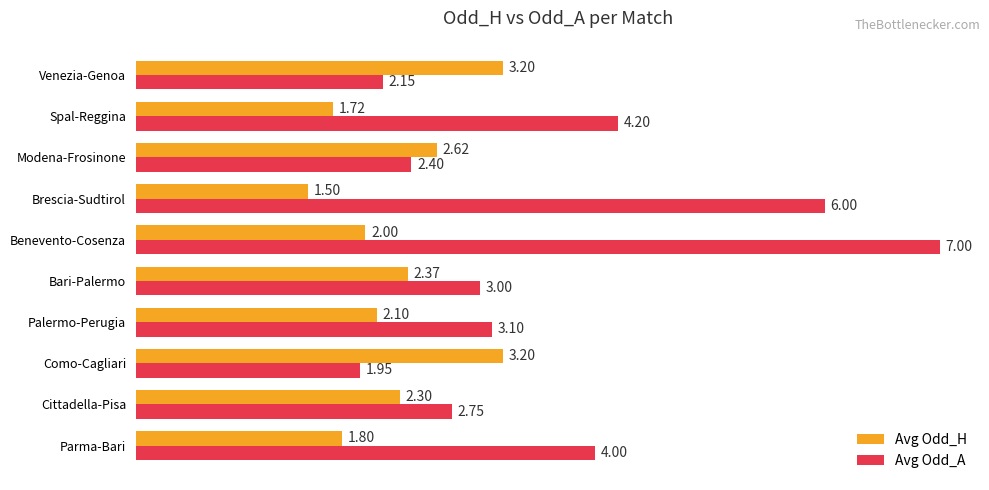

Where is Avg Odd_H nearest to the value 2?

Benevento-Cosenza